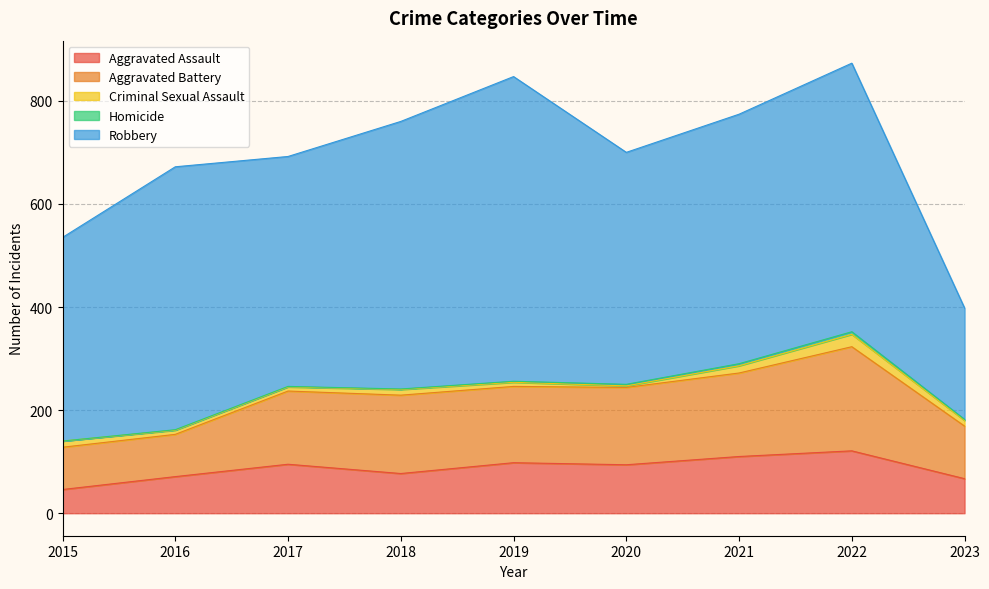

True or false: Criminal Sexual Assault has more than 1 interior local peaks.

True